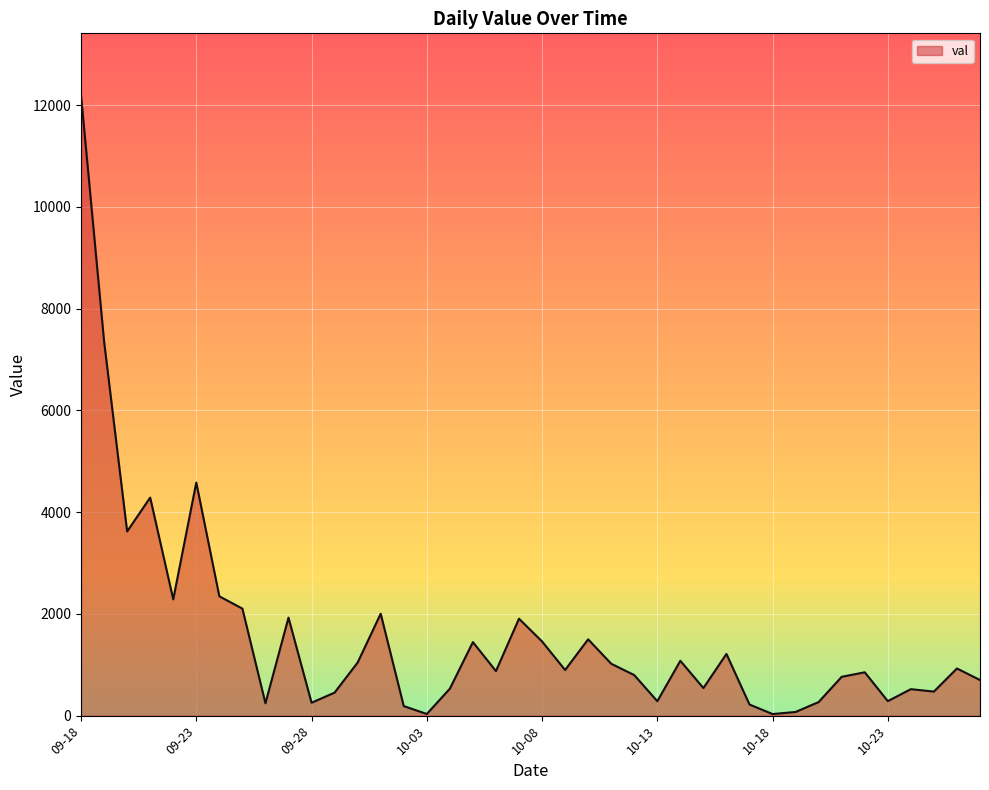

What is the maximum value shown in the chart?

12189.4